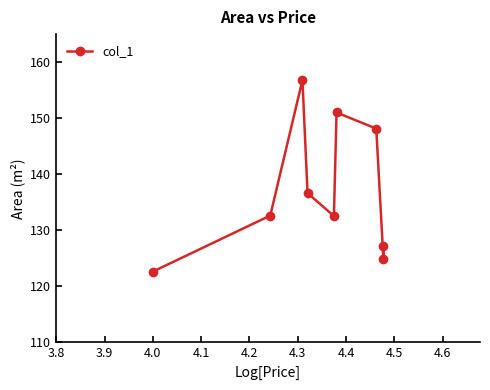

What is the sum of all values?

1232.6